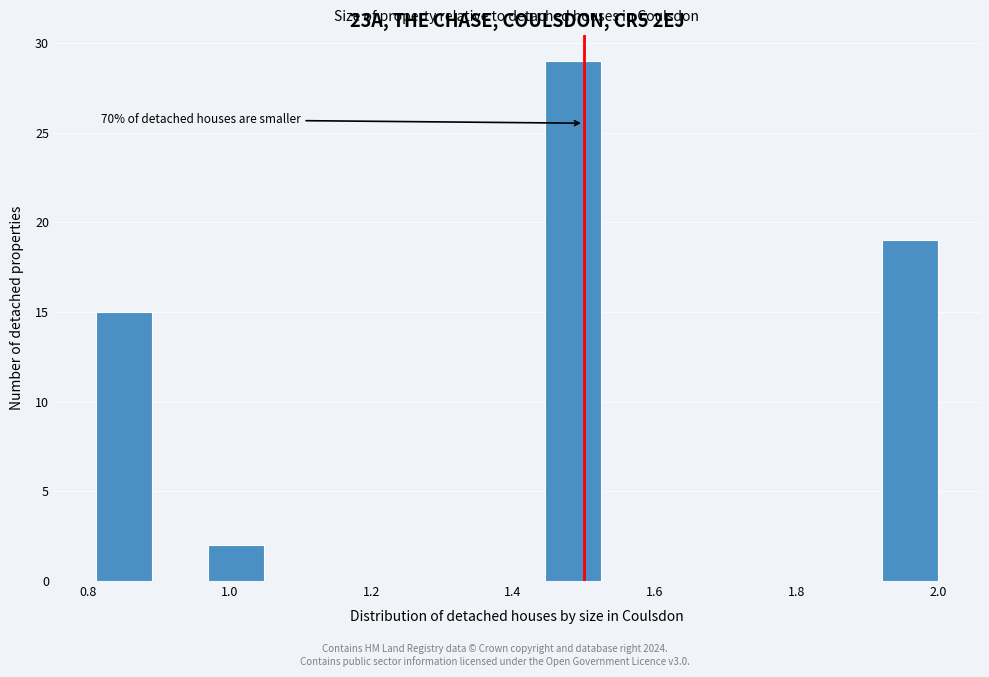

Read against the x-axis, roughly where is the centre of the tallest bar?

1.48